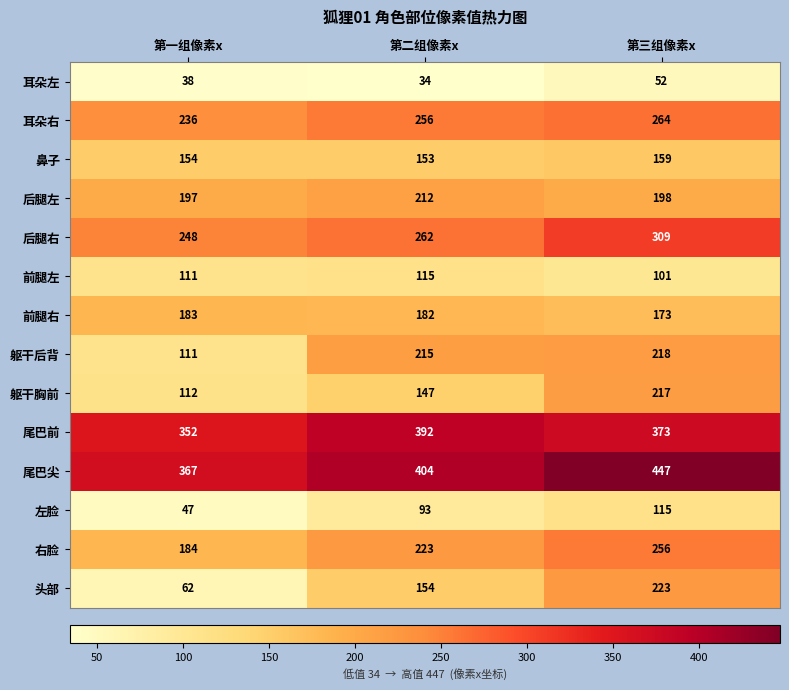

Where is 尾巴尖 nearest to the value 407?

第二组像素x